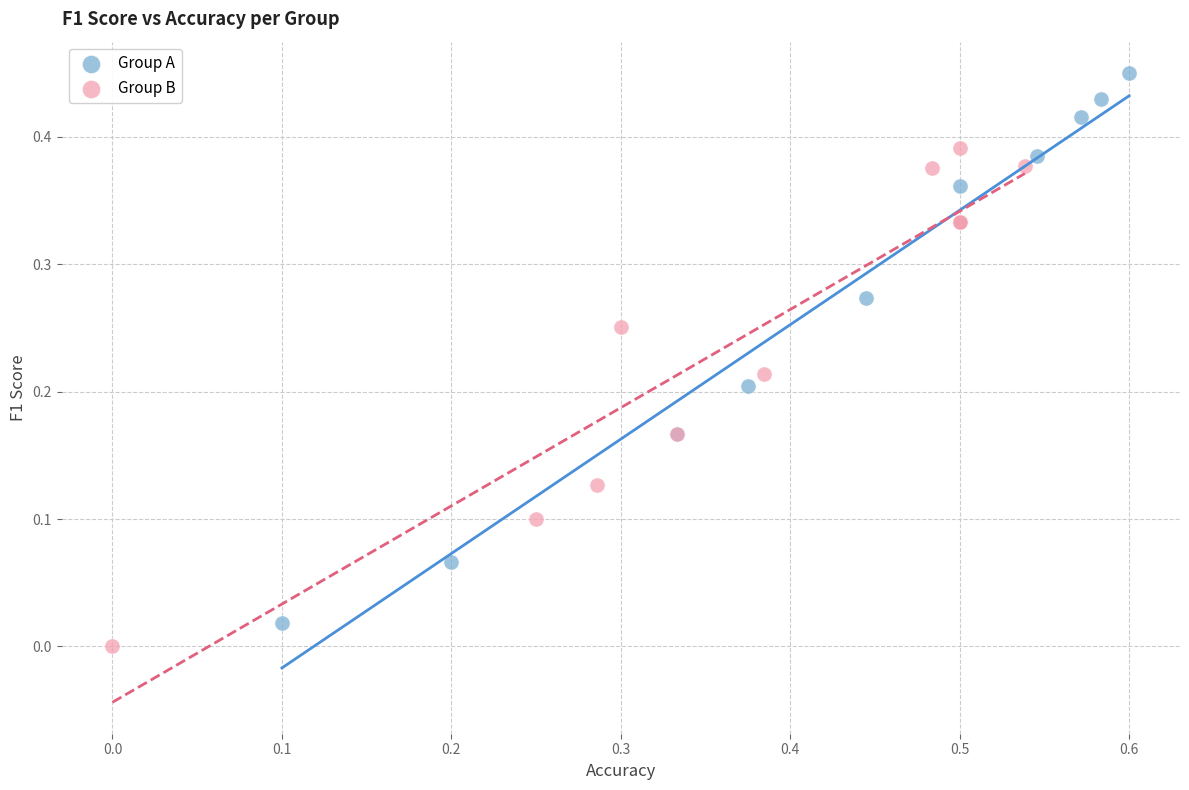

Which series reaches the maximum Y coordinate?

Group A